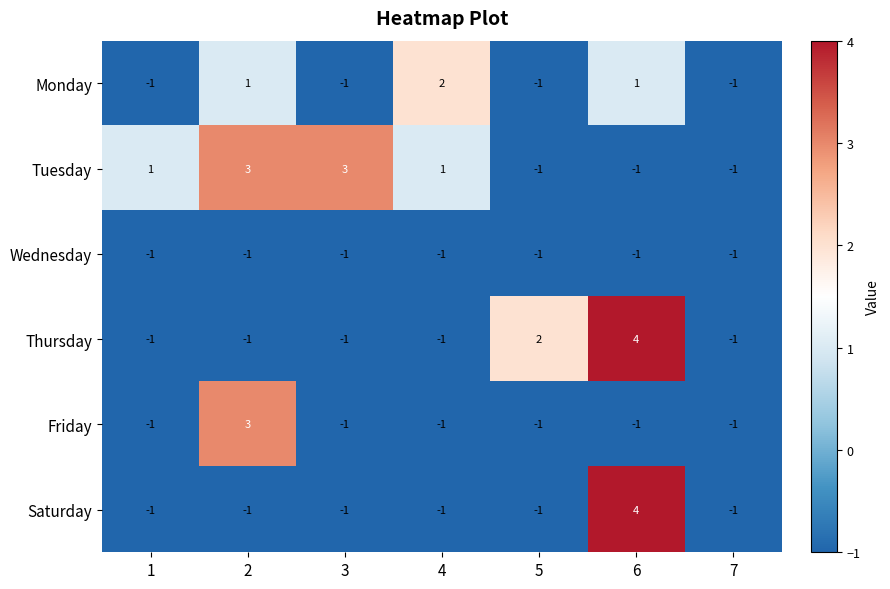

What is the sum of all Tuesday values?

5